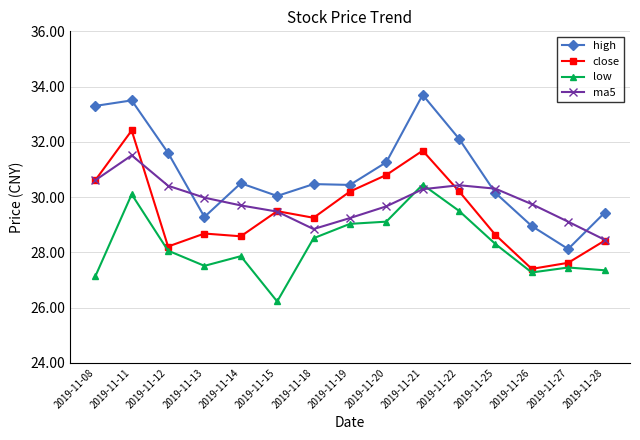

List the series in order of their peak value, highest first.

high, close, ma5, low